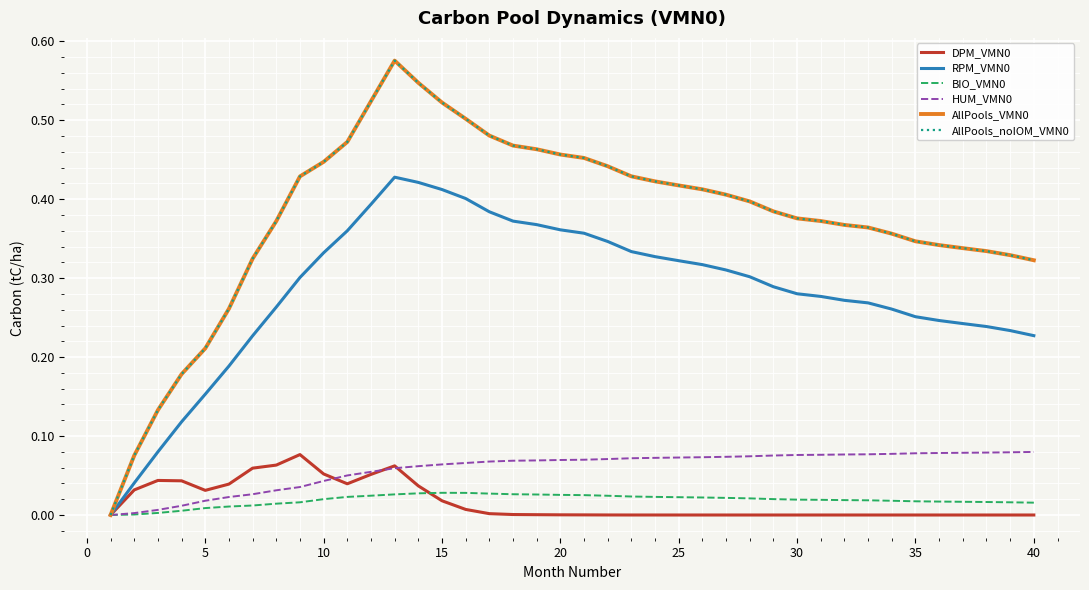

Does the chart display data point markers on the line(s)?

No